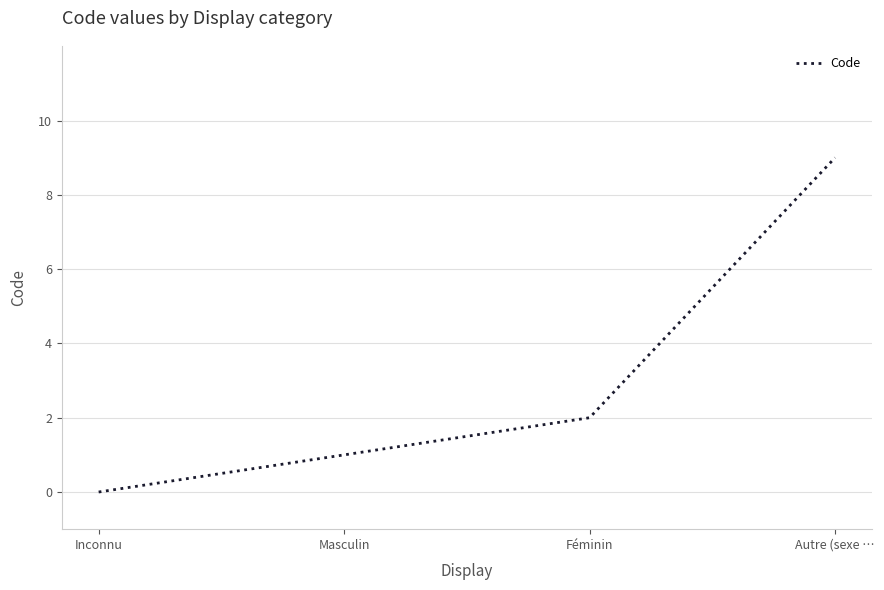

What is the change in value from Inconnu to Masculin?

+1